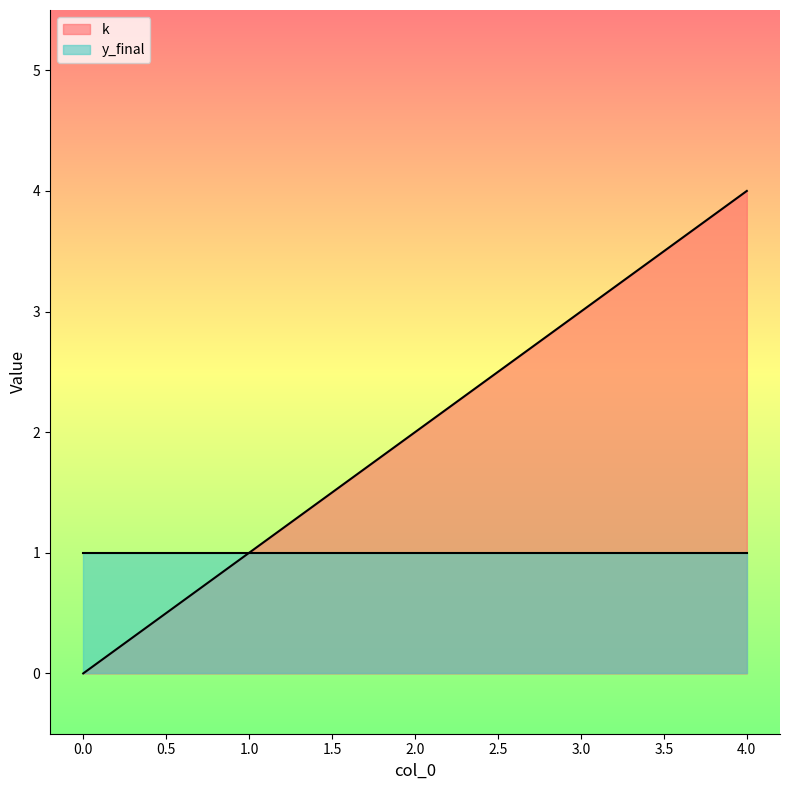

Which category has the highest value across all series?

4.0